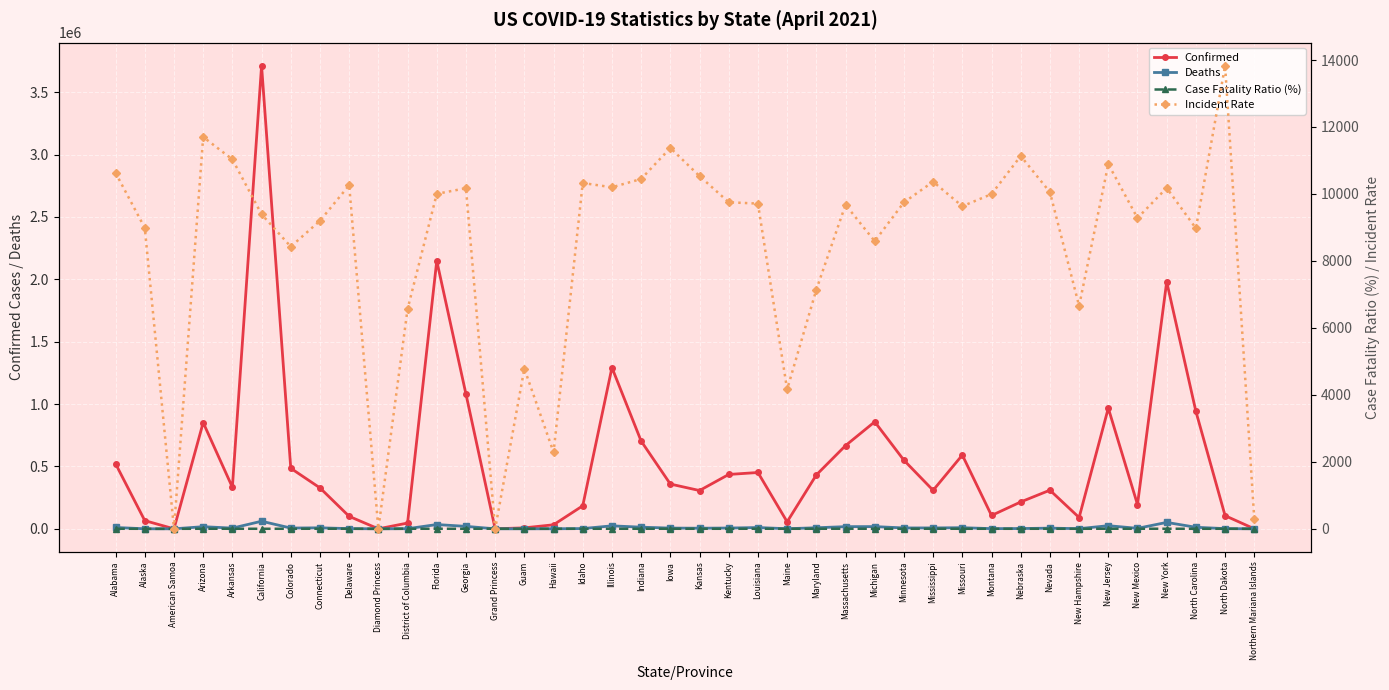

At Grand Princess, list the series in order from largest to smallest.

Confirmed, Deaths, Case Fatality Ratio (%), Incident Rate